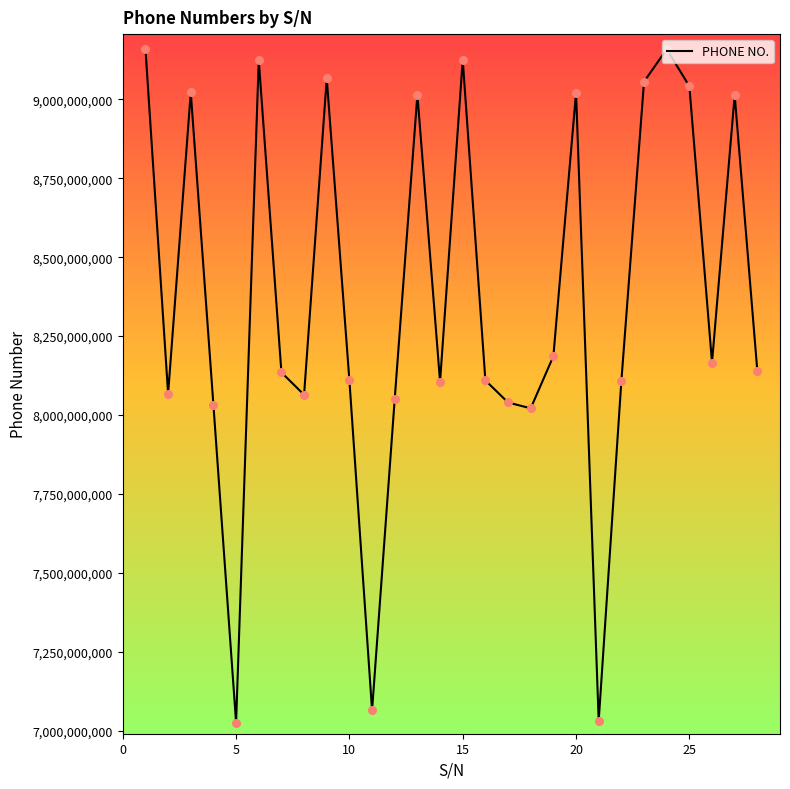

What is the maximum value shown in the chart?

9161036522